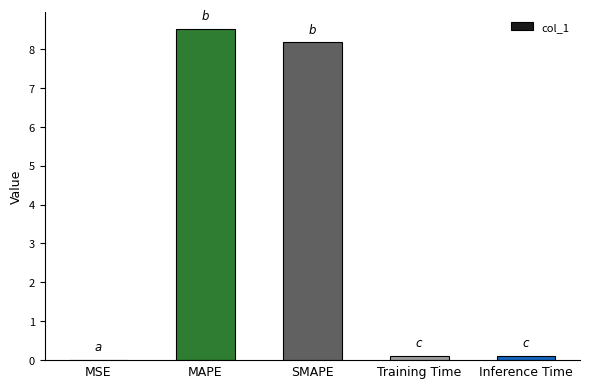

Read the value at SMAPE.

8.2